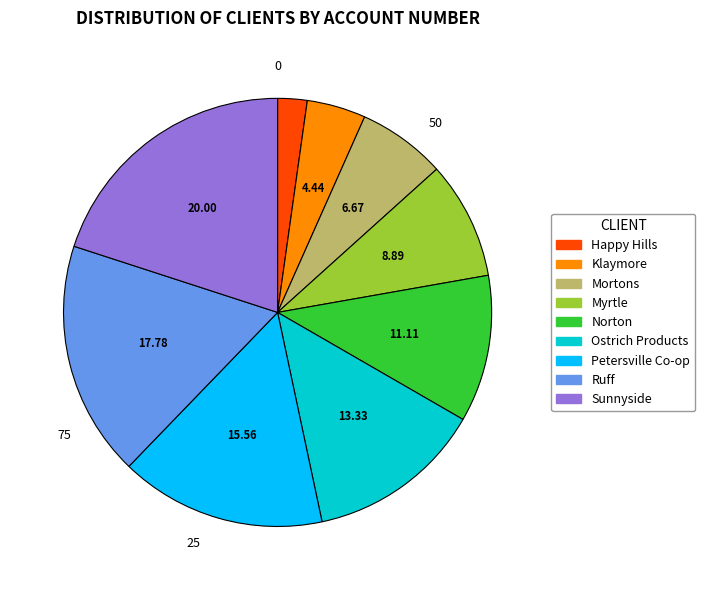

Do Sunnyside and Ruff together represent more than half of the pie?

No